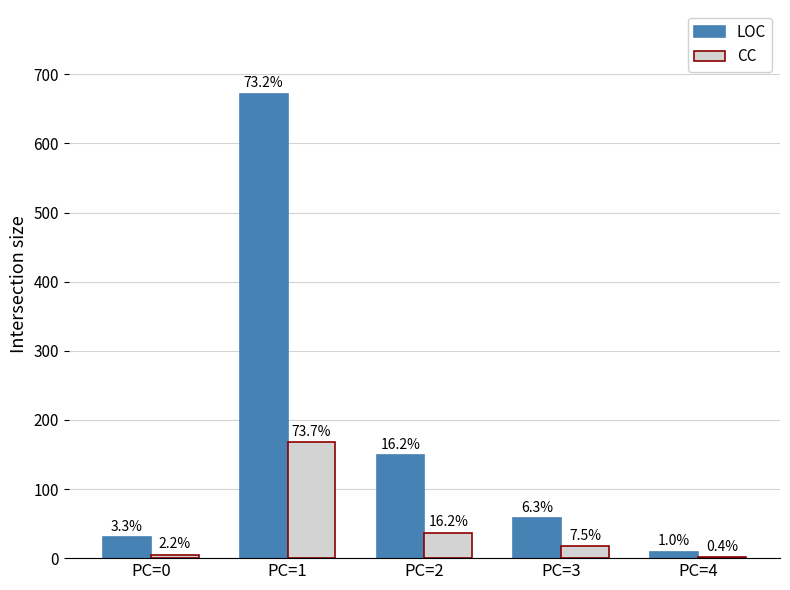

Which category has the highest value in the CC series?

PC=1